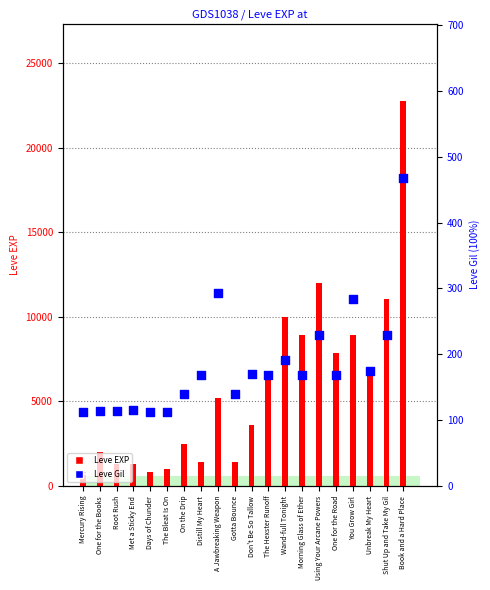

What is the total value across all series at Days of Chunder?

912